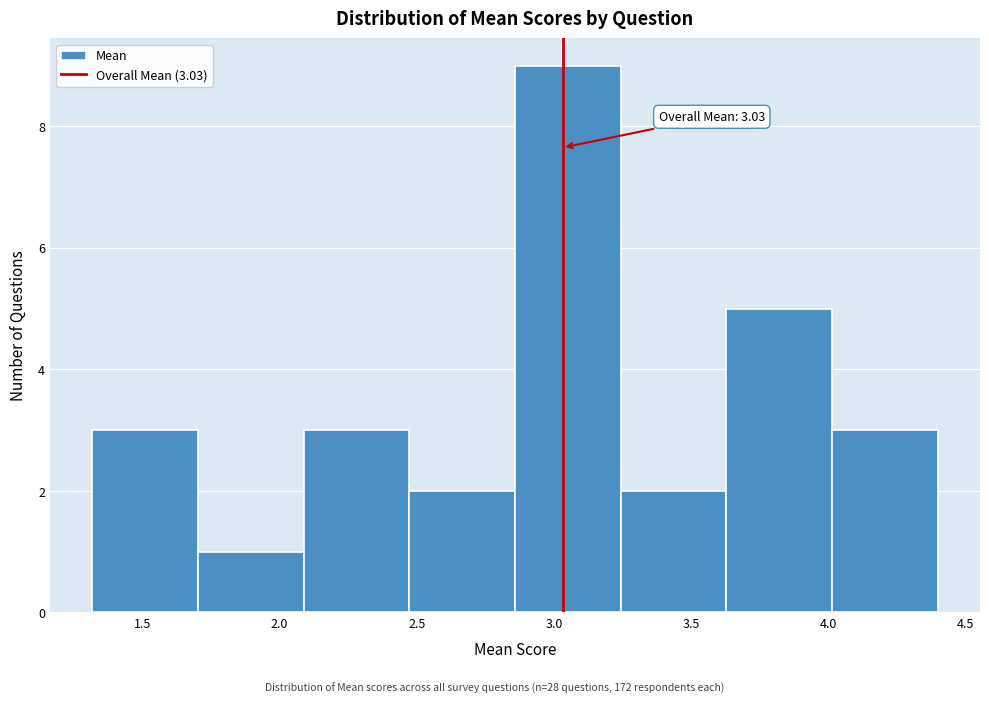

Over which range of the x-axis is the bar tallest?

2.85 to 3.25